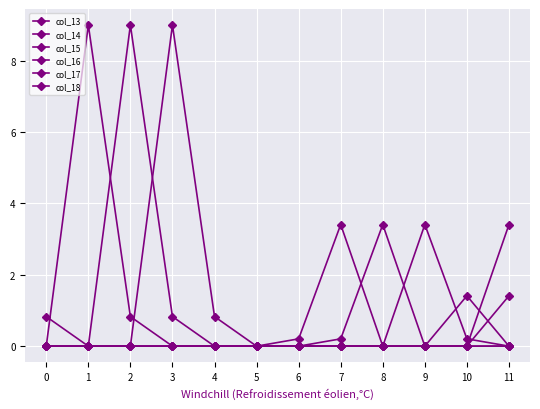

How many lines are shown in the chart?

6